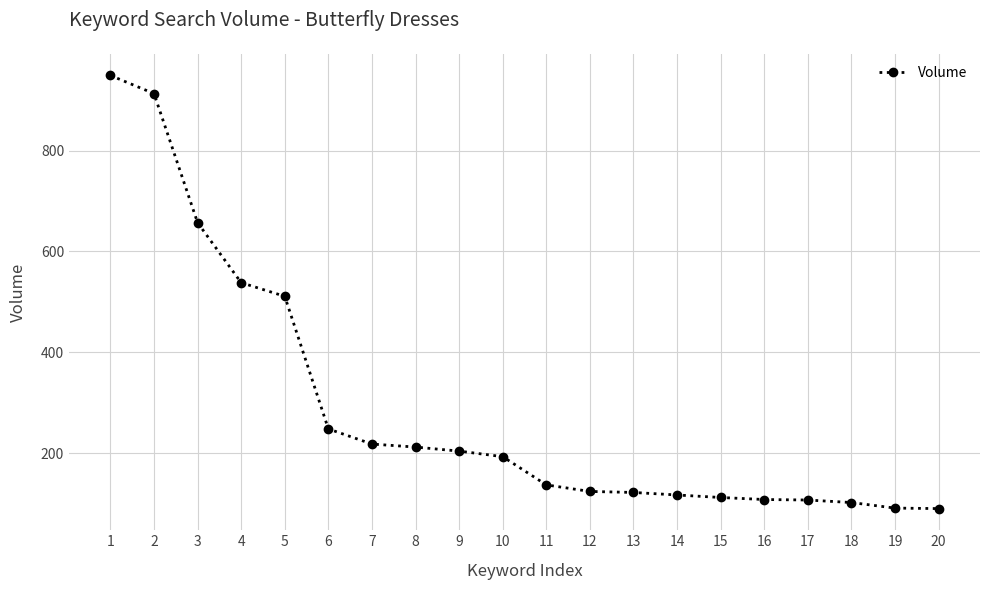

What is the average value?

288